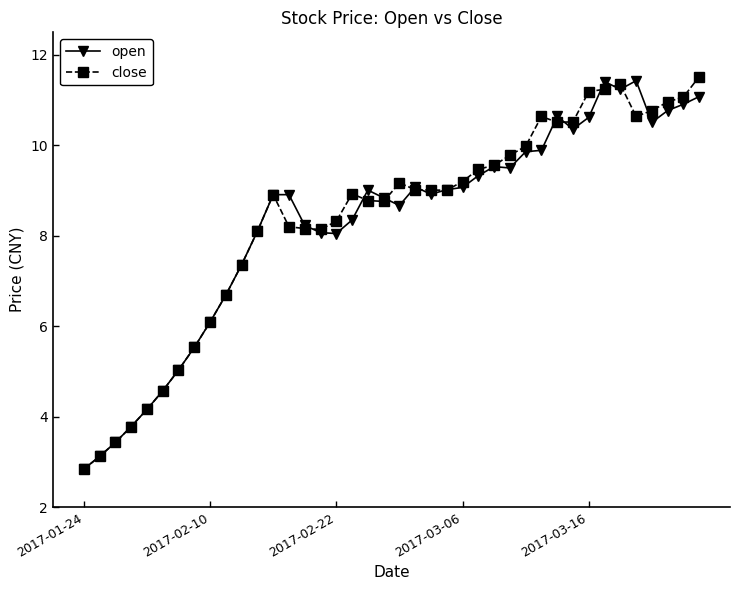

What is the minimum value for open?

2.8